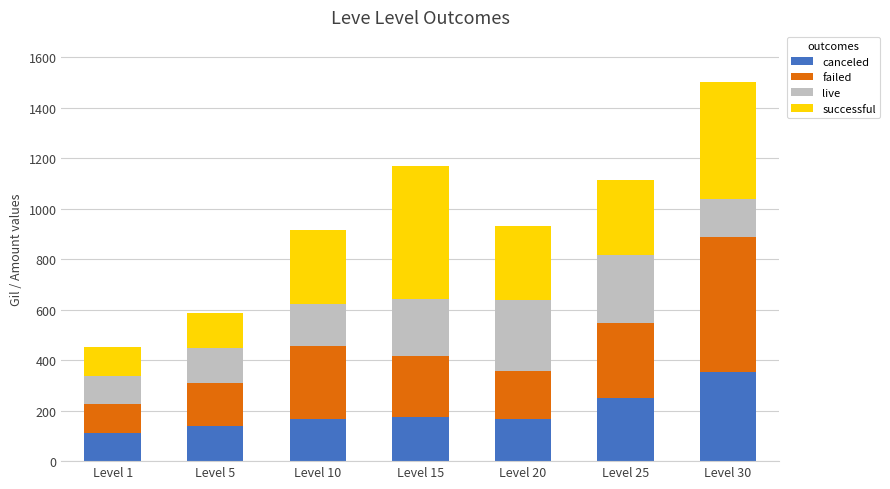

At which category is the sum across all series the highest?

Level 30